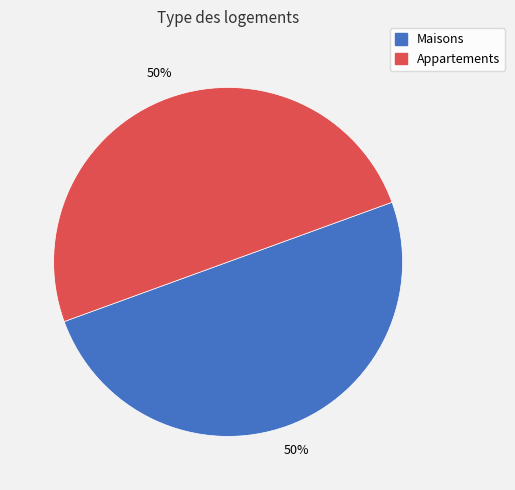

To the nearest percent, what is the average slice percentage?

50%